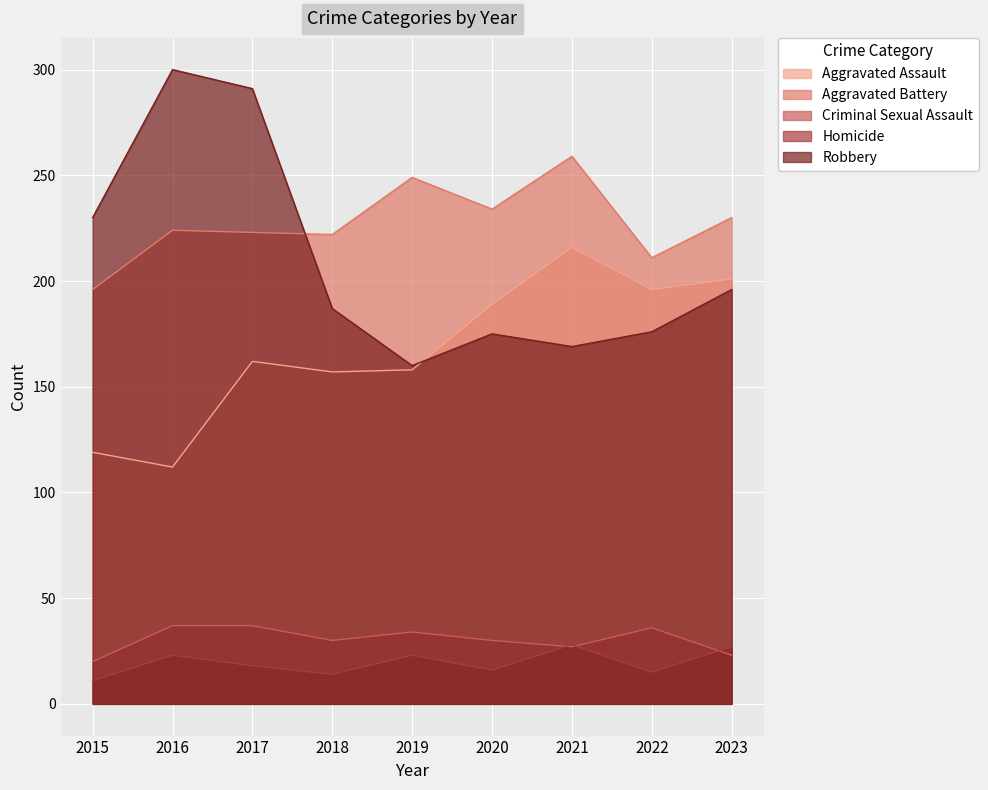

What is the sum of all Criminal Sexual Assault values?

274